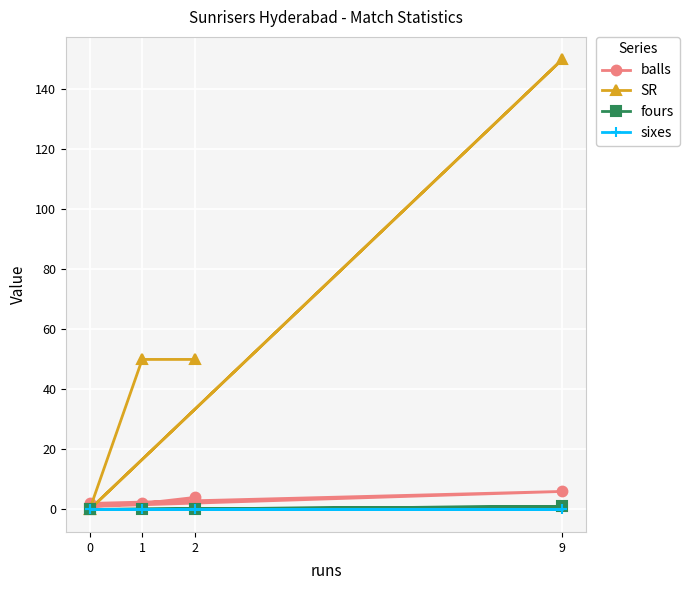

Between 2 and 9, which is larger?

9